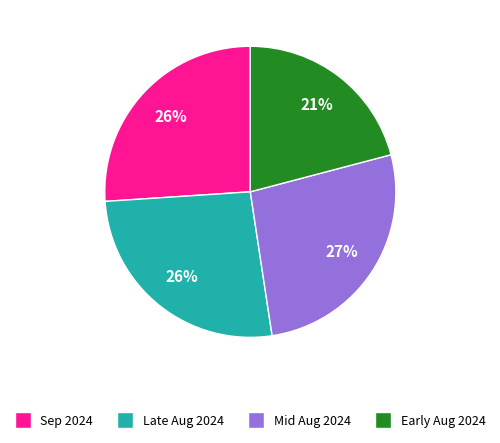

Is there a majority slice in this chart?

No